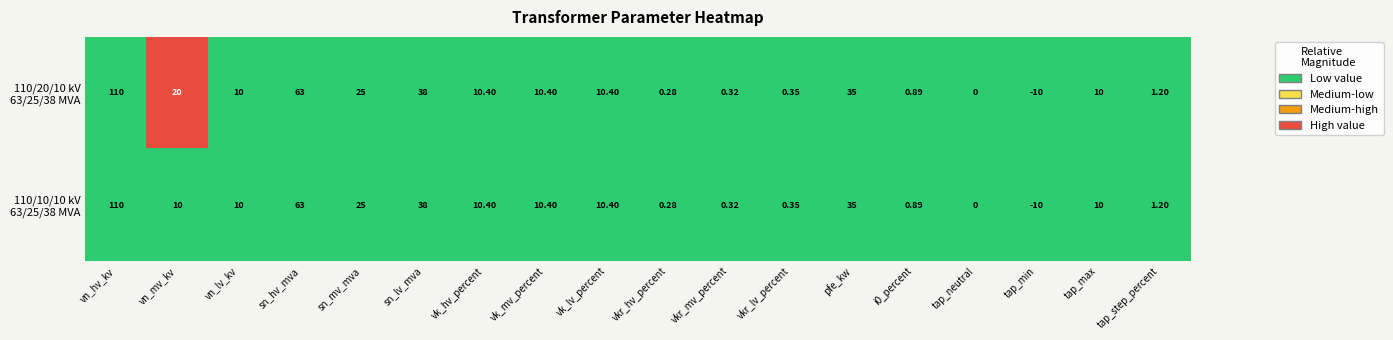

At which category is the sum across all series the highest?

vn_hv_kv